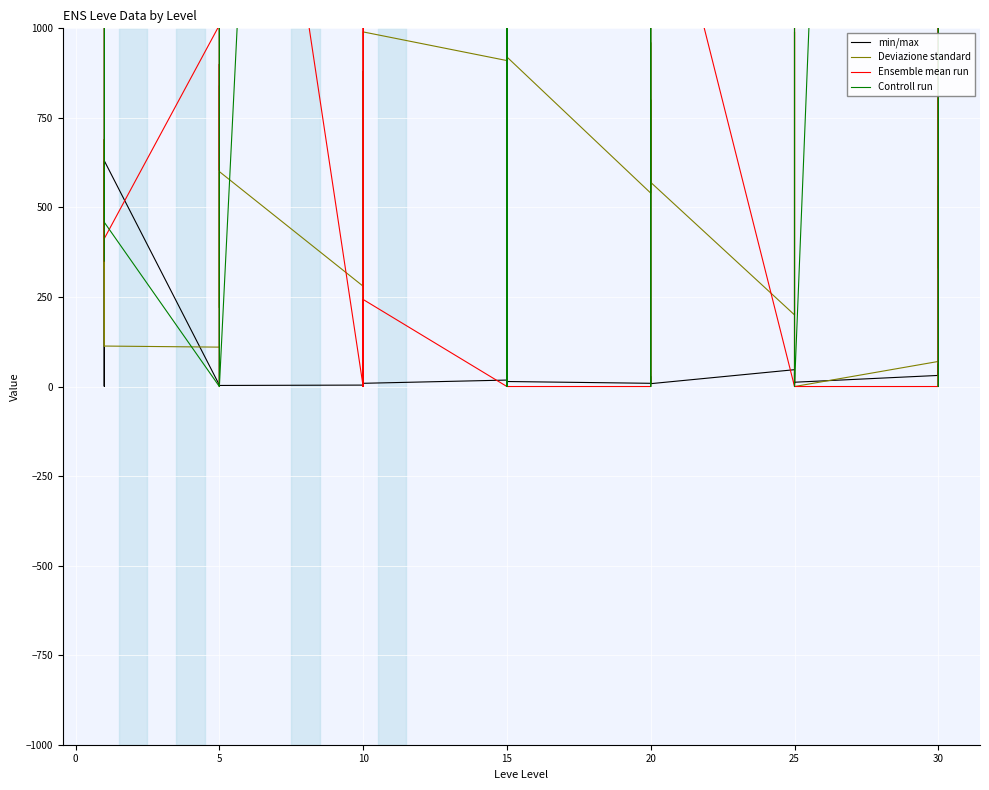

What is the value of the Ensemble mean run point at the 15th from the left?

2662.5